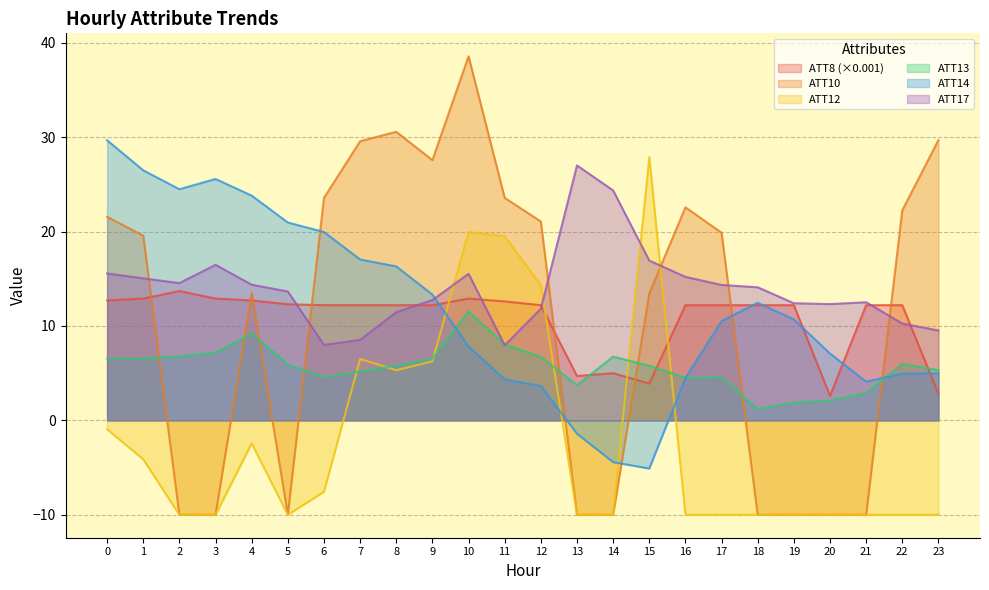

Is the value of ATT13 at 3 greater than the value of ATT12 at 22?

Yes